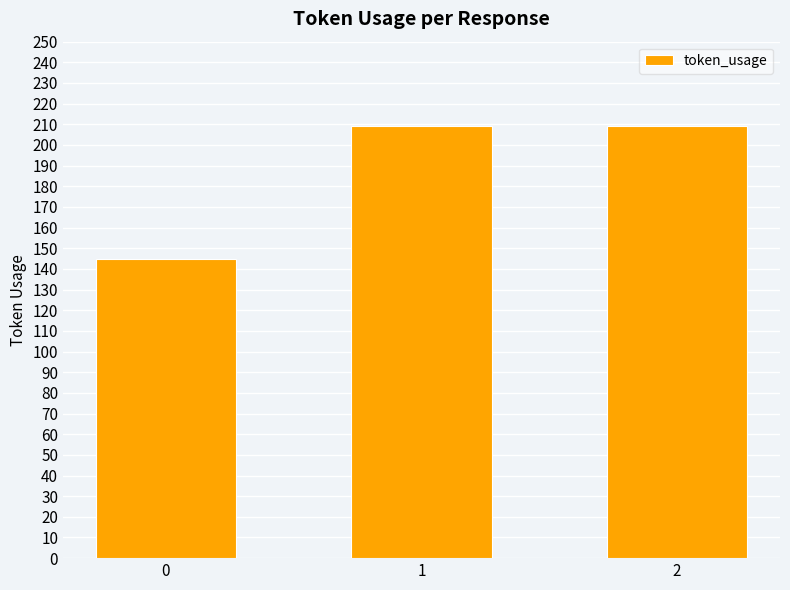

Does the chart contain stacked bars?

No